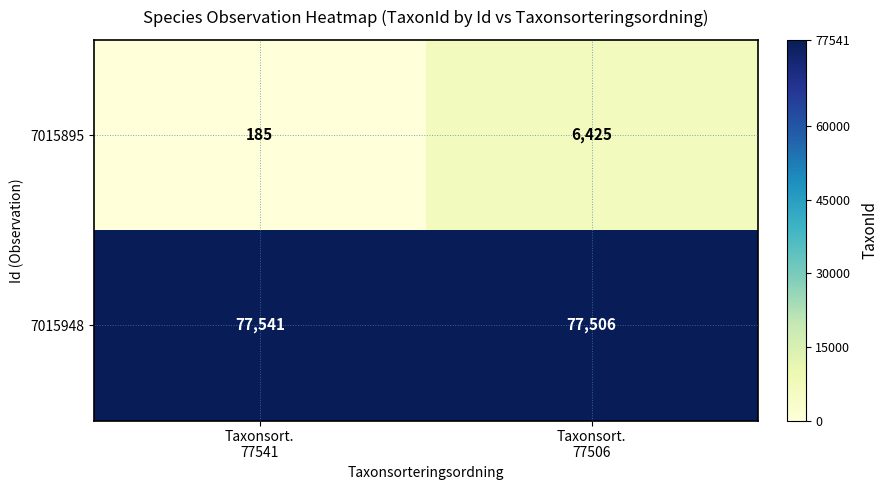

What is the difference between the maximum and minimum values in the 7015895 series?

6240